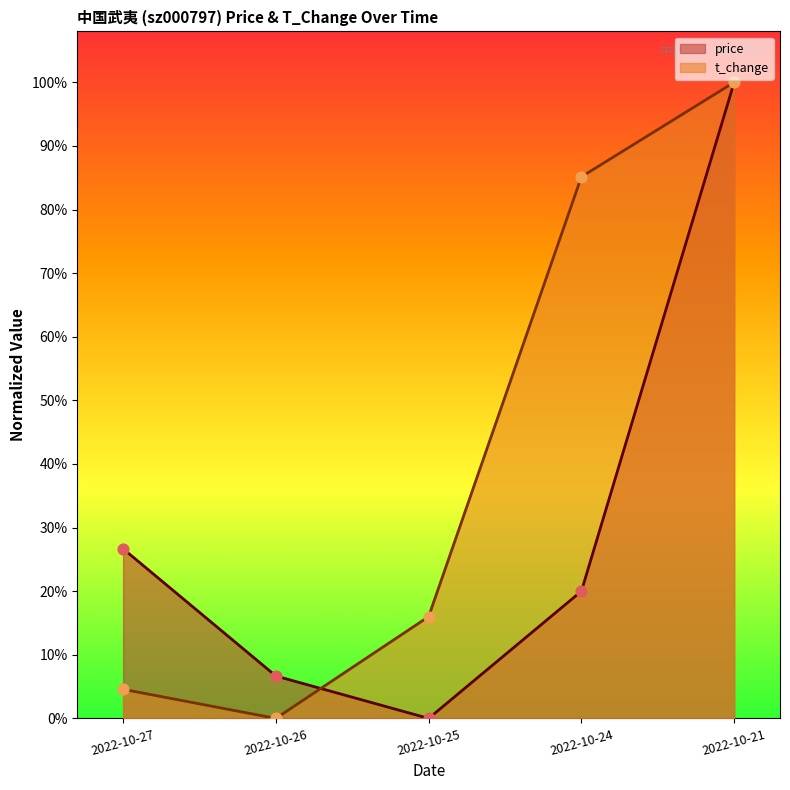

Which series reaches the minimum Y coordinate?

price